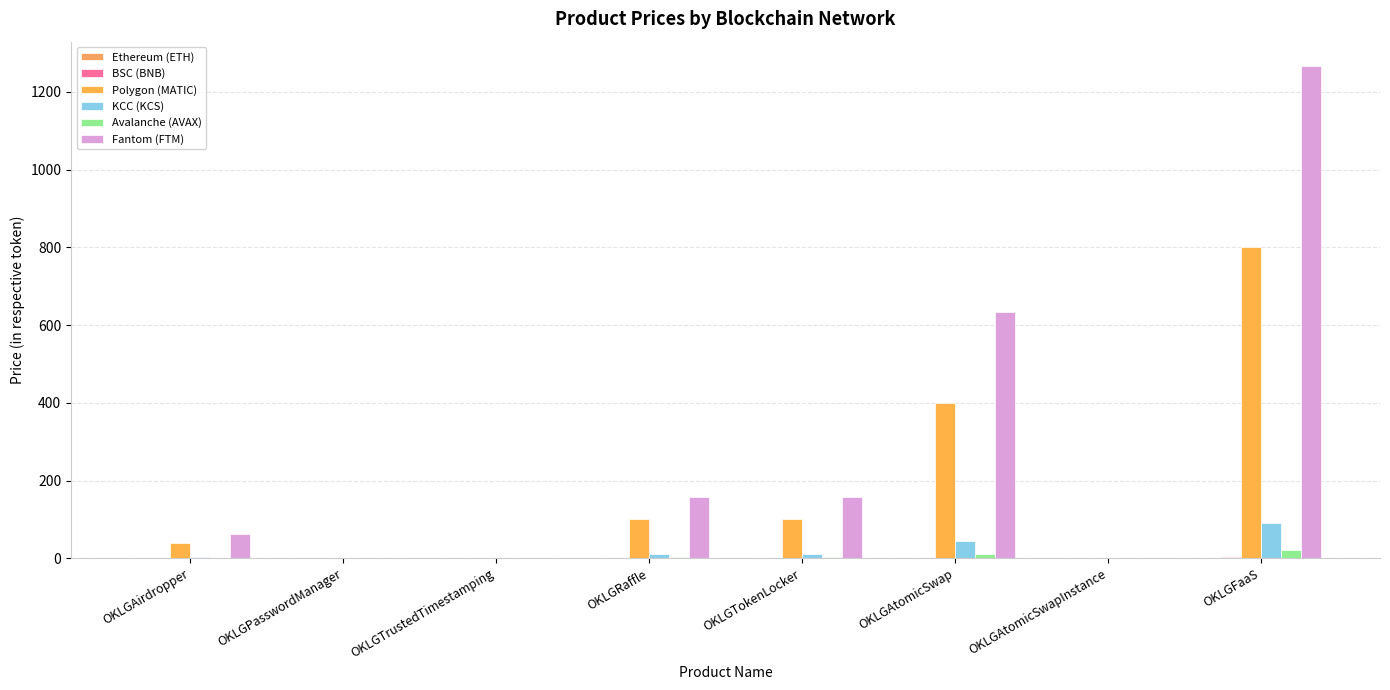

What is the total value across all series at OKLGAtomicSwapInstance?

2.2